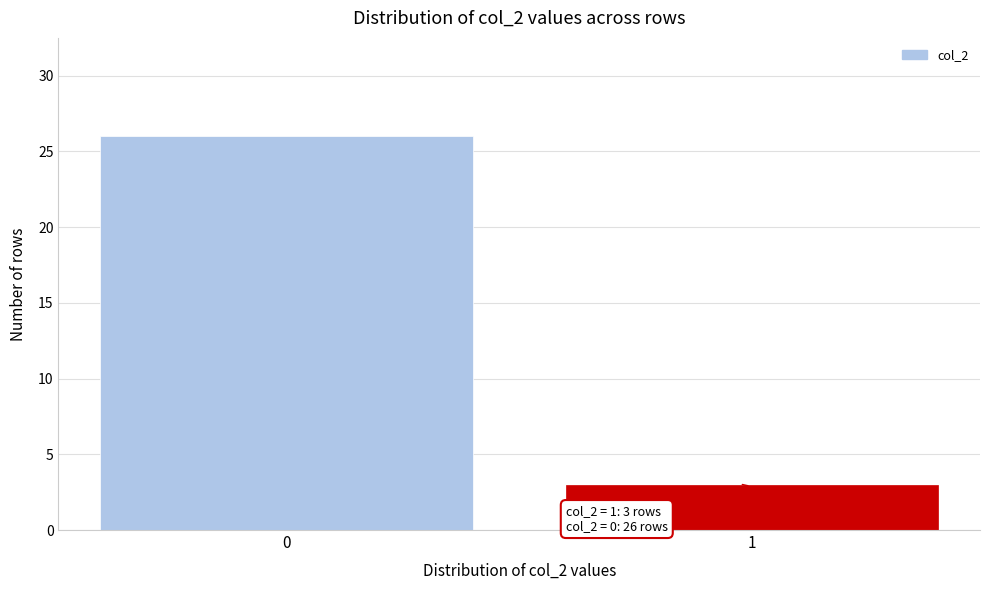

Reading left to right, list all the values displayed in this chart.

0=26	1=3